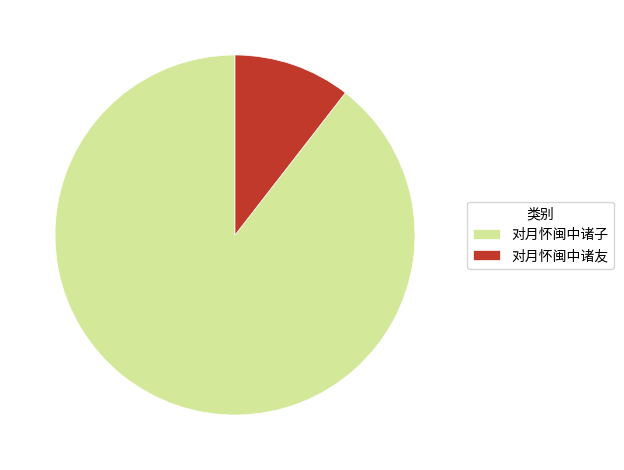

Which category has the biggest portion of the pie?

对月怀闽中诸子